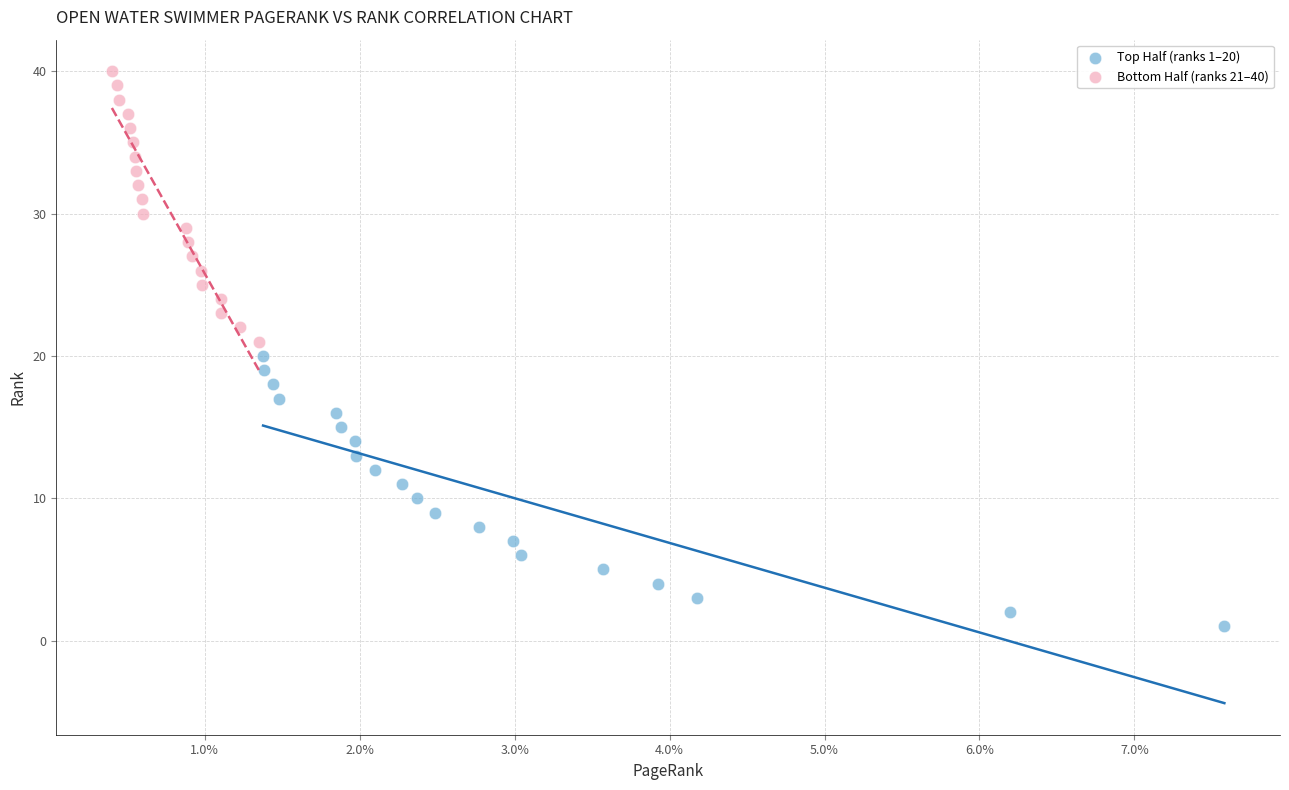

Which series contains the highest Y value?

Bottom Half (ranks 21–40)